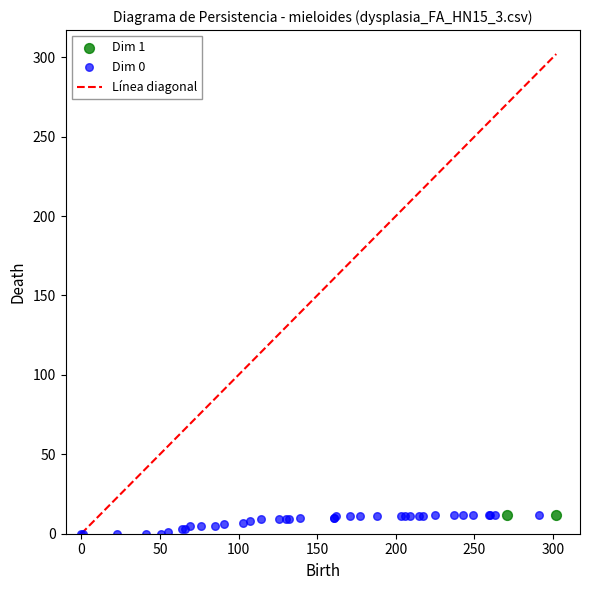

Which series reaches the minimum Y coordinate?

Dim 0